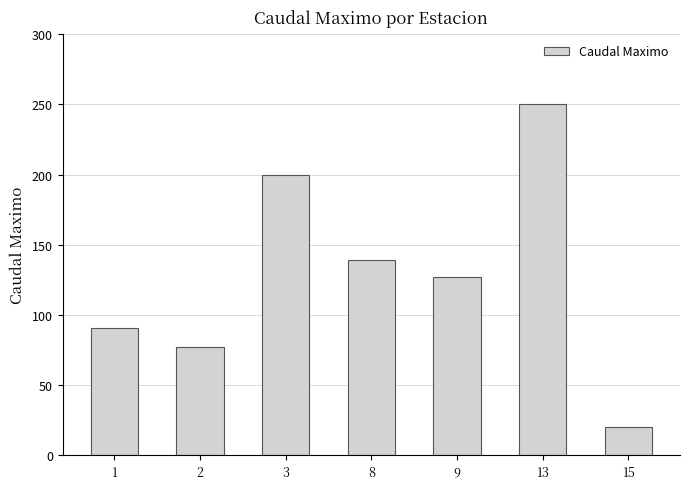

How many values exceed 127?

4